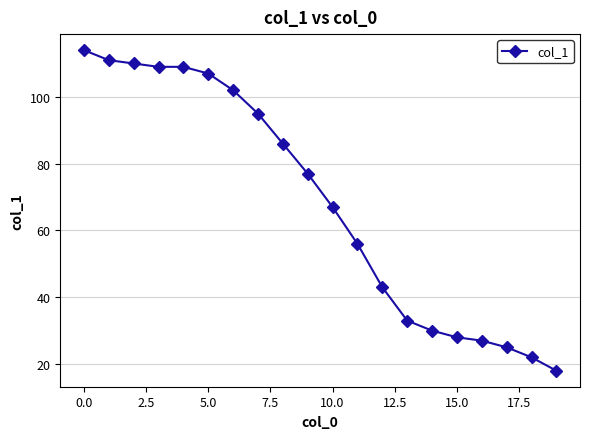

What is the average value?

68